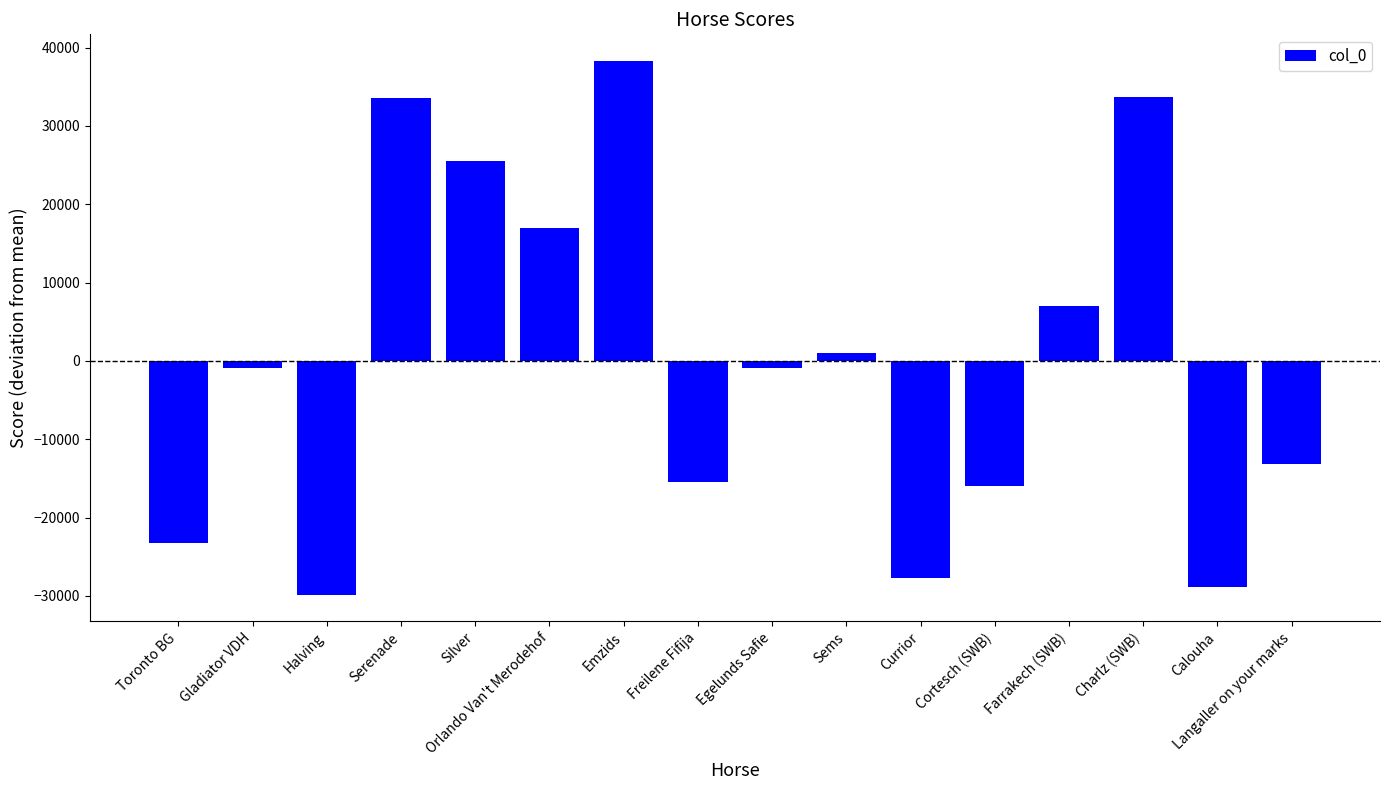

How many bars are there in total?

16